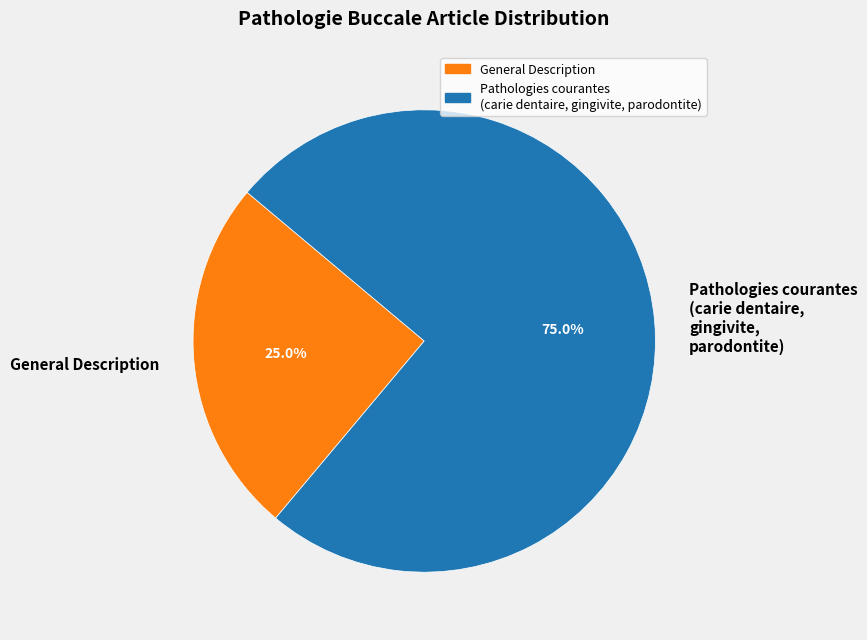

Which category has the smallest portion of the pie?

General Description